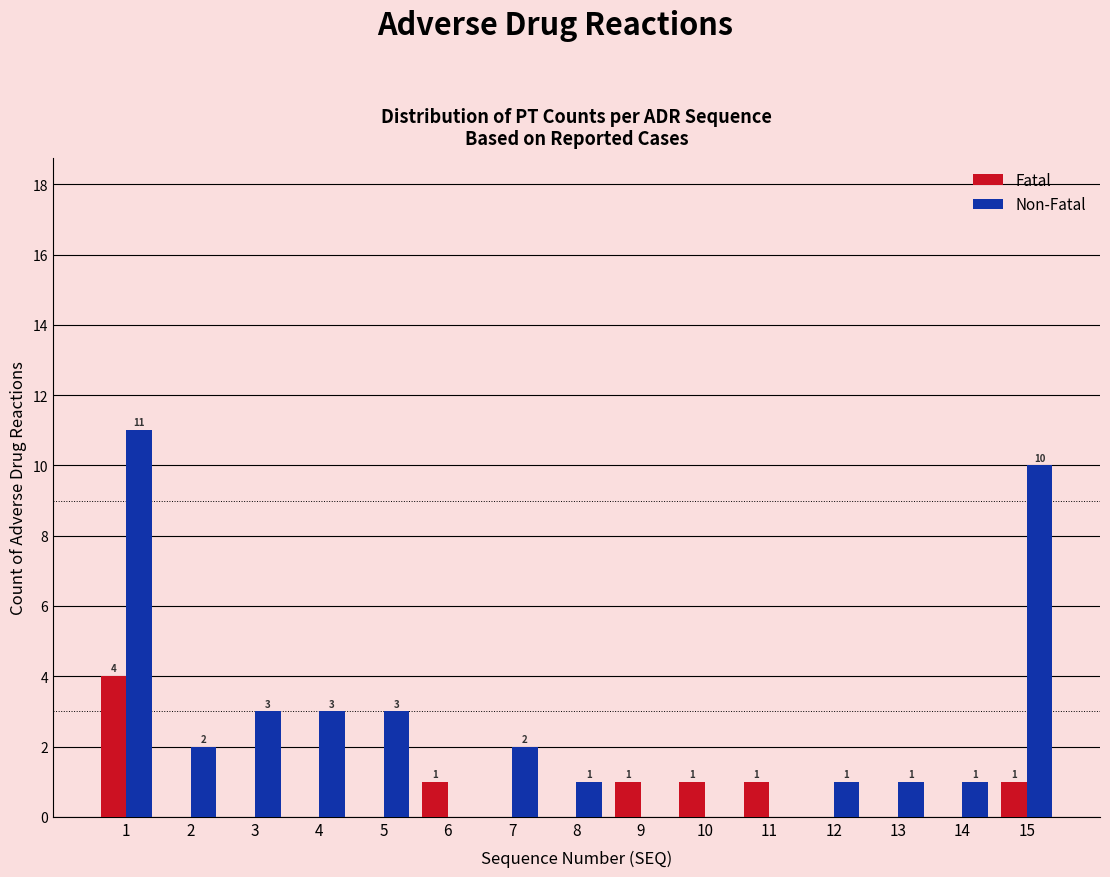

How many data points in Fatal are above 0?

6